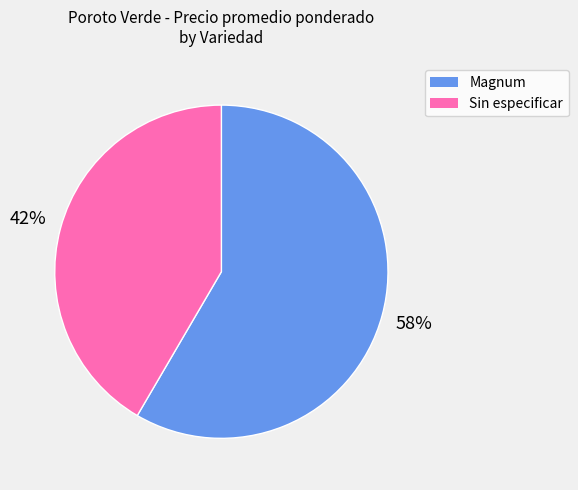

How many slices are in this pie chart?

2